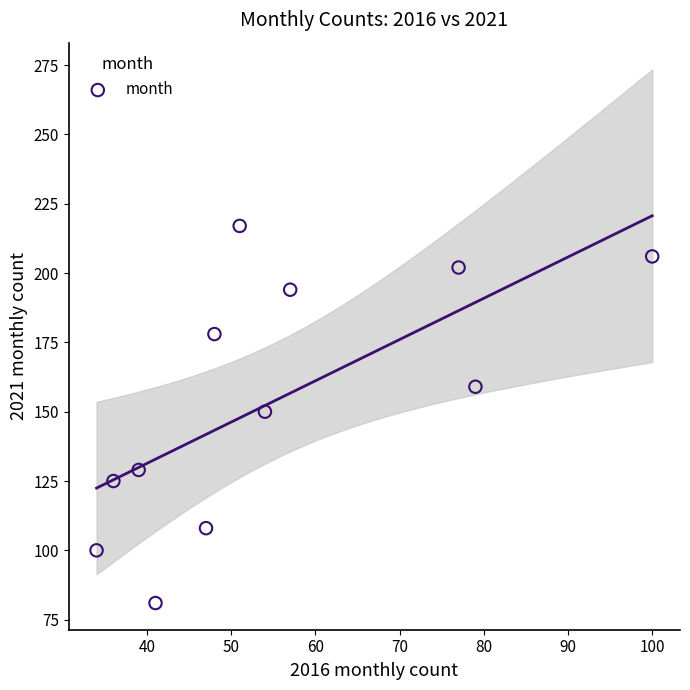

What is the range of Y values (max minus min)?

136